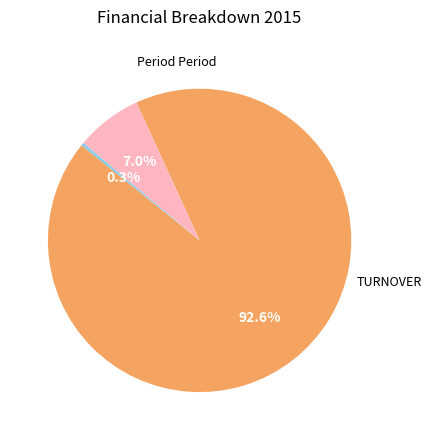

Combined, what portion of the pie is Tax on loss on ordinary activities and TURNOVER?

99.7%